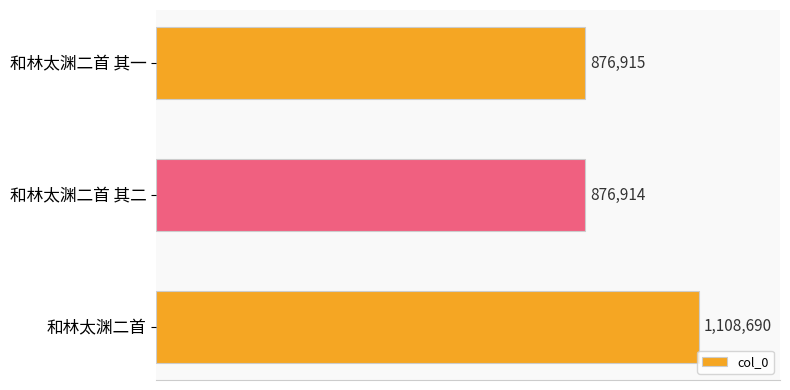

What is the smallest value displayed?

876914